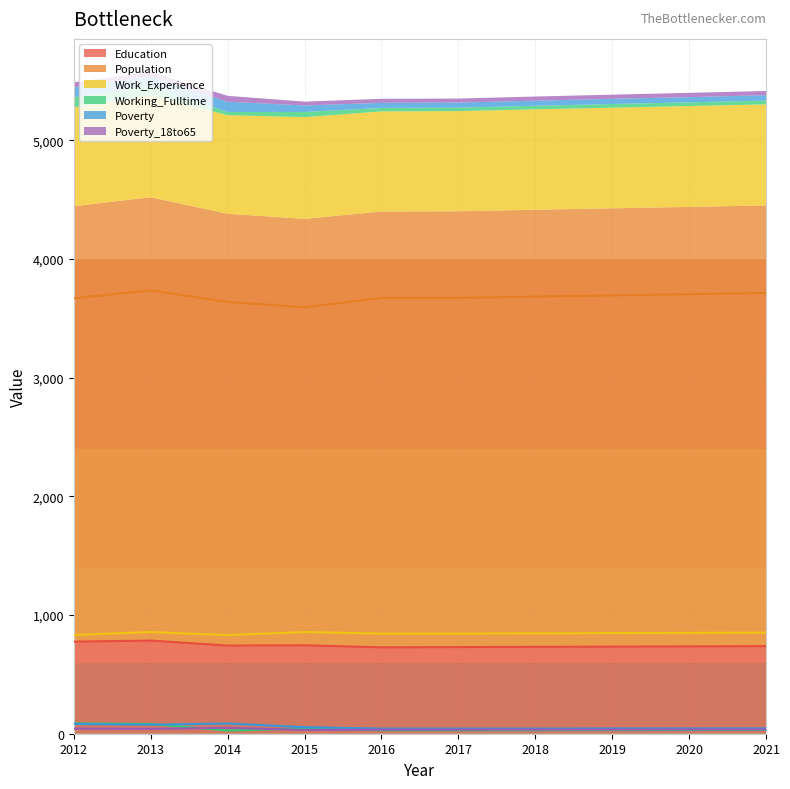

Reading left to right, transcribe all the data shown in this chart.

Education: 2012=776	2013=785	2014=743	2015=745	2016=728	2017=730	2018=732	2019=734	2020=736	2021=738
Population: 2012=3670	2013=3736	2014=3639	2015=3594	2016=3673	2017=3673	2018=3684	2019=3694	2020=3704	2021=3714
Work_Experience: 2012=832	2013=857	2014=831	2015=857	2016=844	2017=844	2018=846	2019=848	2020=850	2021=852
Working_Fulltime: 2012=87	2013=82	2014=27	2015=44	2016=29	2017=29	2018=30	2019=31	2020=31	2021=32
Poverty: 2012=82	2013=76	2014=86	2015=55	2016=43	2017=43	2018=43	2019=44	2020=44	2021=45
Poverty_18to65: 2012=43	2013=41	2014=50	2015=32	2016=34	2017=34	2018=35	2019=35	2020=36	2021=36